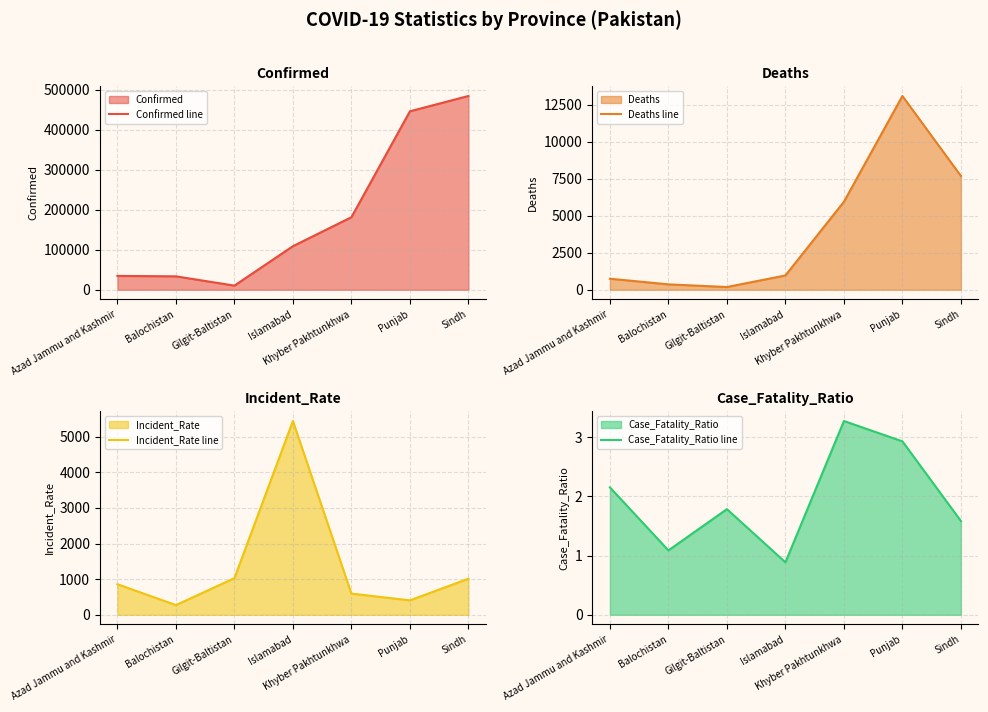

True or false: Case_Fatality_Ratio line and Confirmed line intersect in this chart.

False